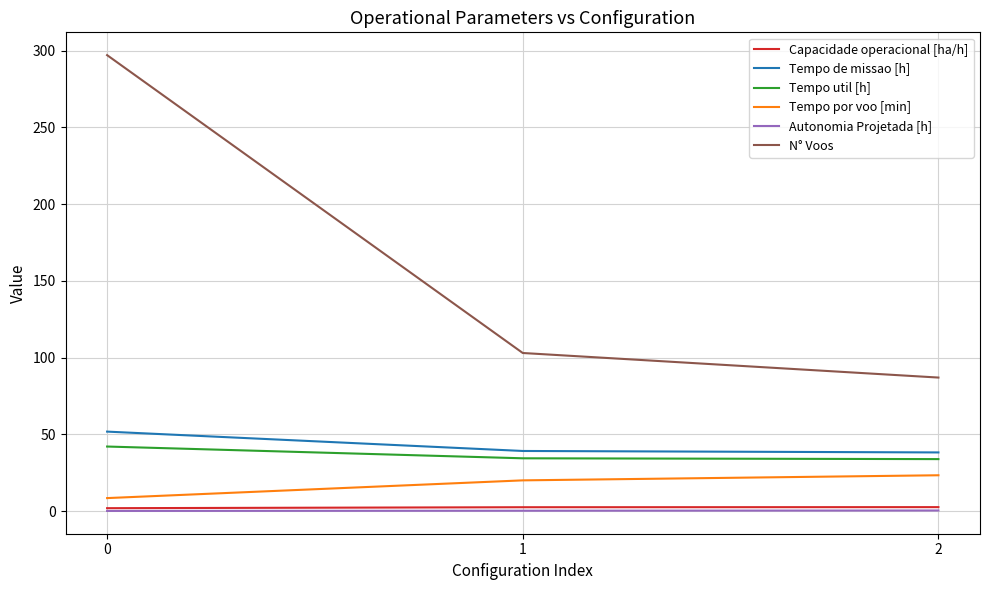

What are all the series names shown in the legend?

Capacidade operacional [ha/h], Tempo de missao [h], Tempo util [h], Tempo por voo [min], Autonomia Projetada [h], N° Voos